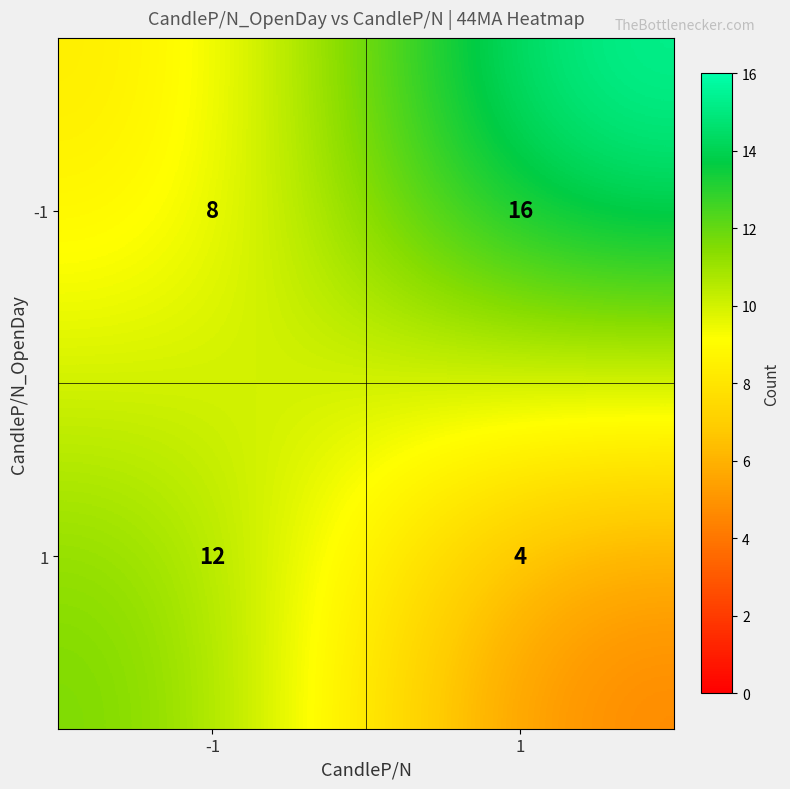

What is the difference between the highest and lowest values at -1?

4